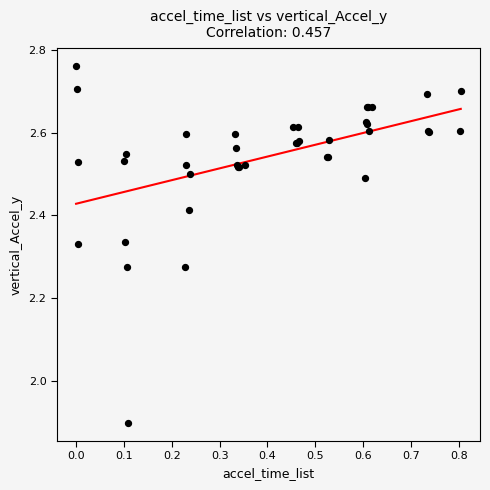

What Y value in the scatter plot is closest to 2?

1.9